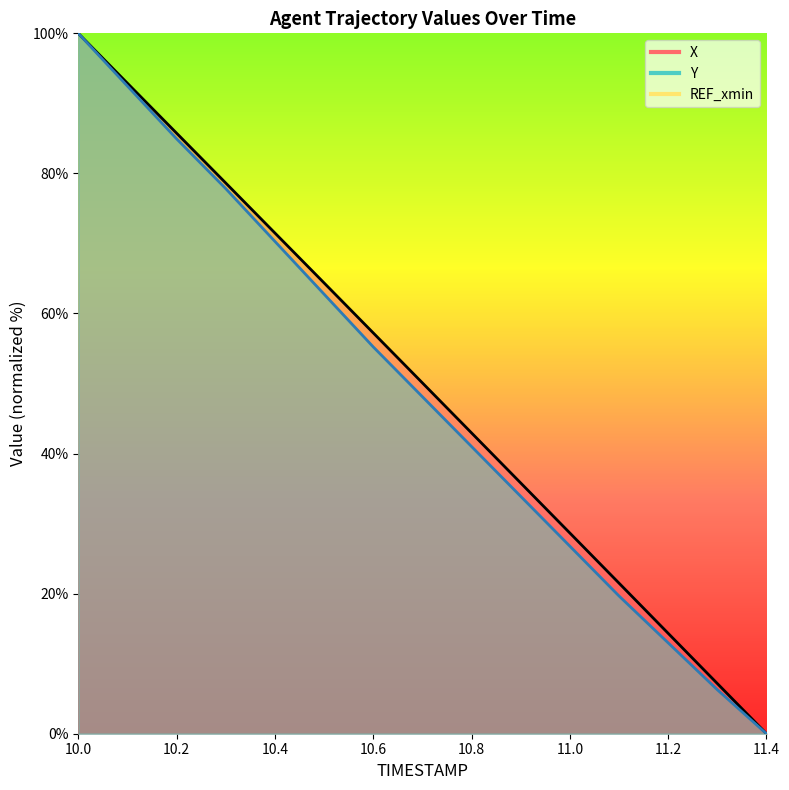

What is the difference between the maximum and minimum values in the Y series?

100.0